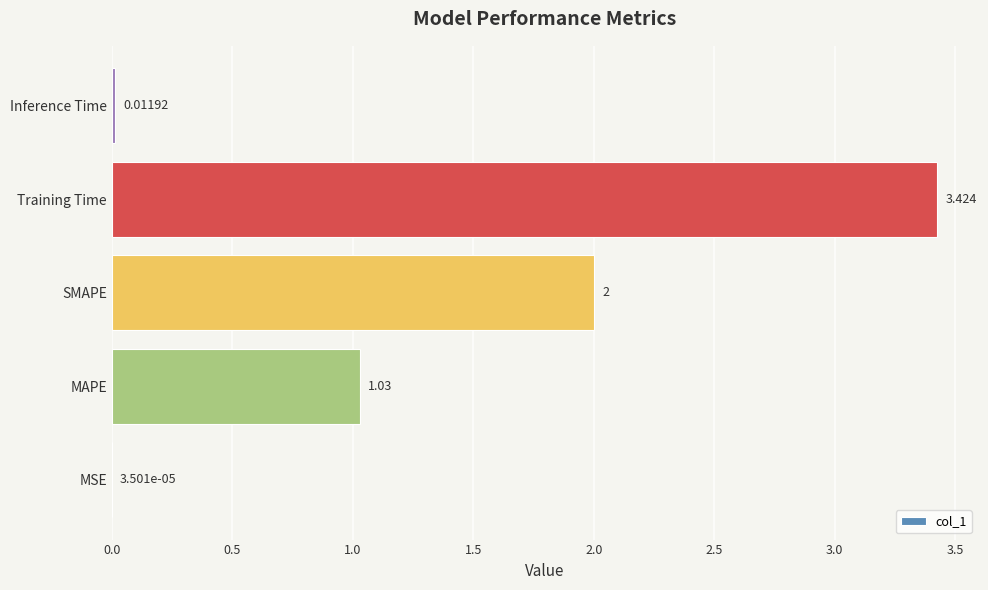

At which category does the chart reach its peak across all series?

Training Time